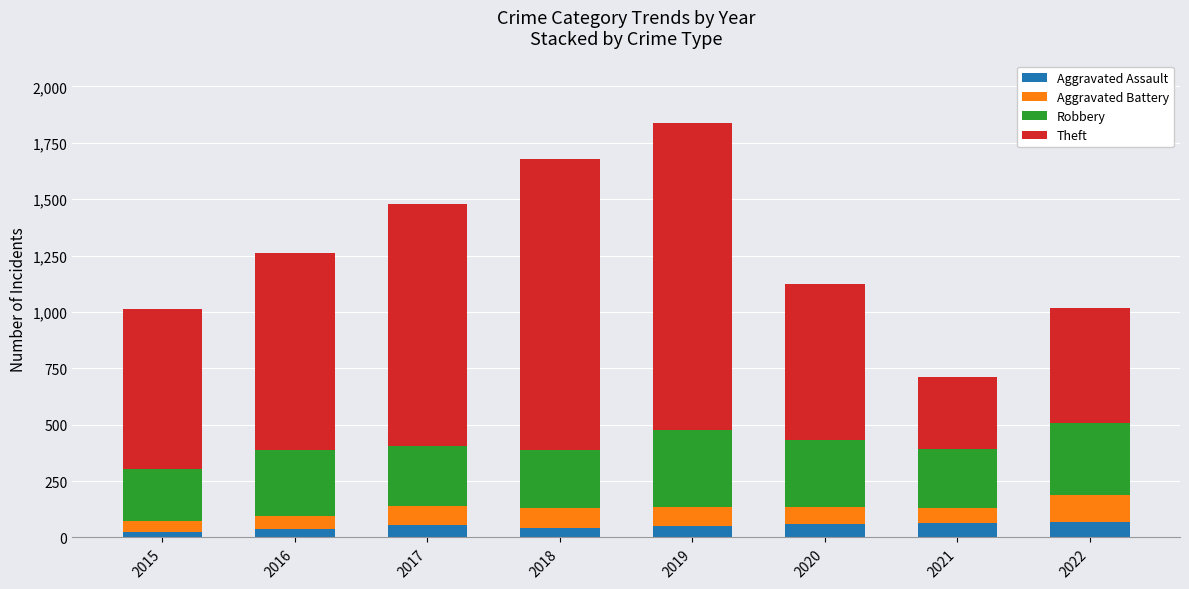

What is the approximate value of Aggravated Assault at 2018?

43